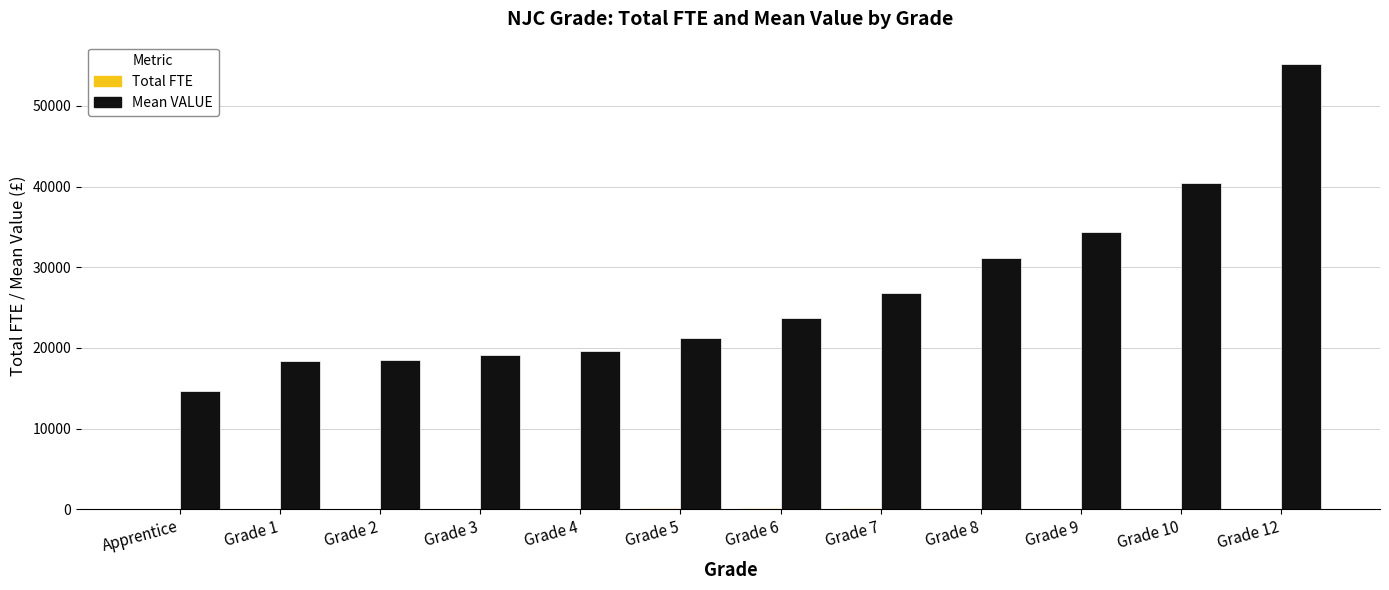

Which series changed the most between Grade 2 and Grade 6?

Mean VALUE